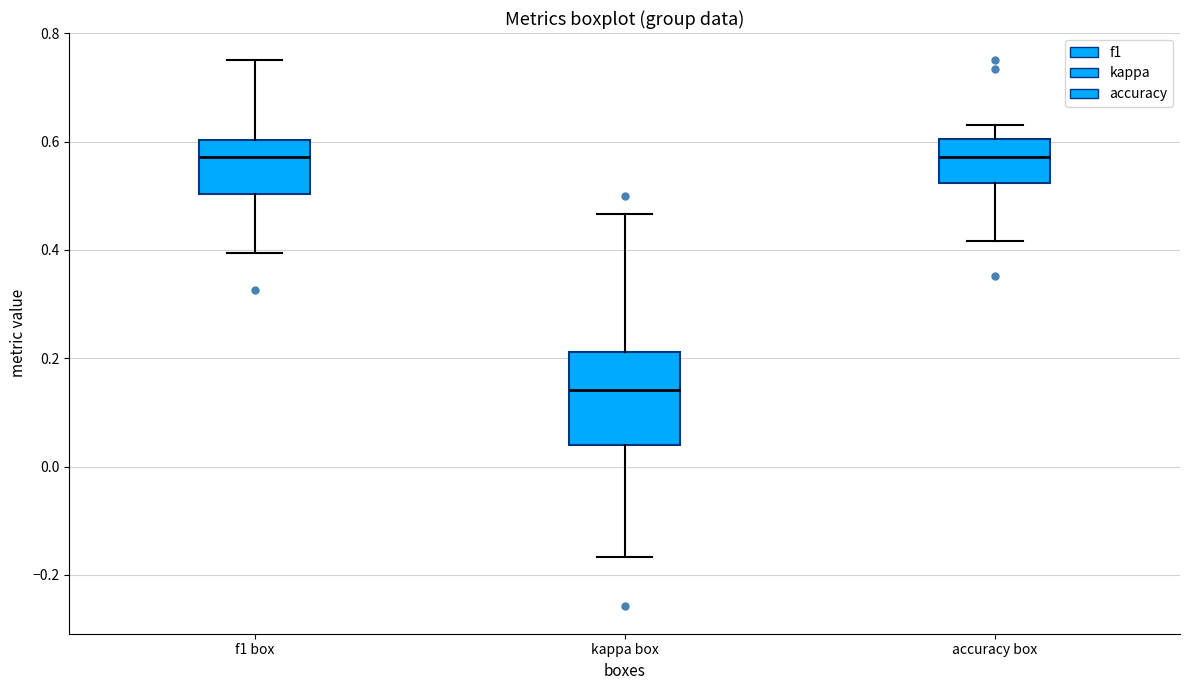

Reading left to right, read every box against the y-axis: the position of its median line, the range the box covers, and the ends of its whiskers. The values are not printed on the chart, so give them approximately, as read against the axis.

f1 box: median 0.58, box 0.50 to 0.60, whiskers 0.40 to 0.76
kappa box: median 0.14, box 0.04 to 0.22, whiskers -0.16 to 0.46
accuracy box: median 0.58, box 0.52 to 0.60, whiskers 0.42 to 0.64